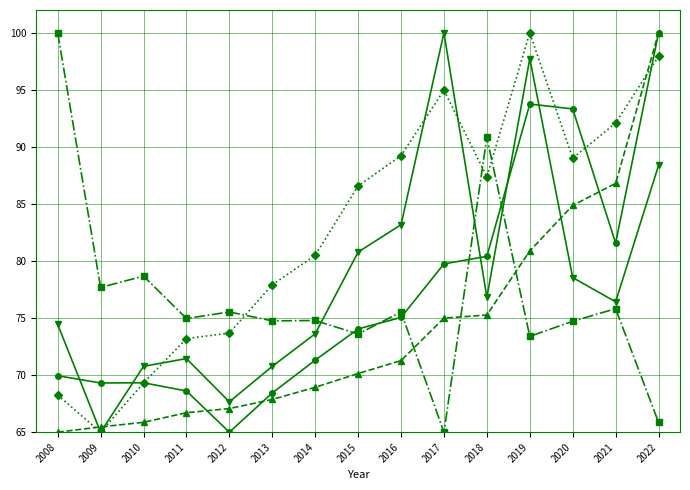

What is the spread (max minus min) of values at 2010?

12.8